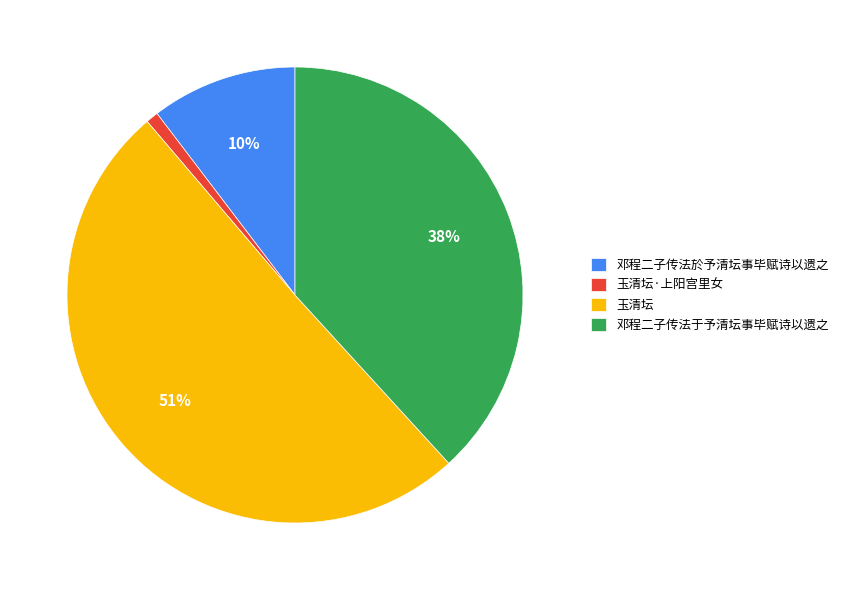

Do 玉清坛 and 邓程二子传法於予清坛事毕赋诗以遗之 together represent more than half of the pie?

Yes